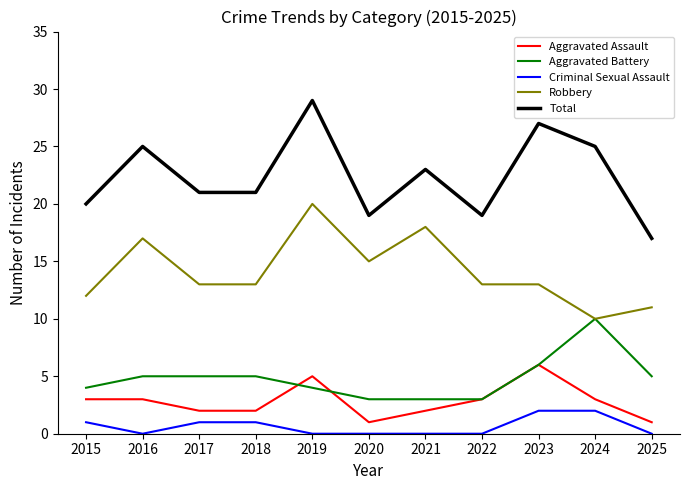

Is this an area chart (filled region under the line)?

No